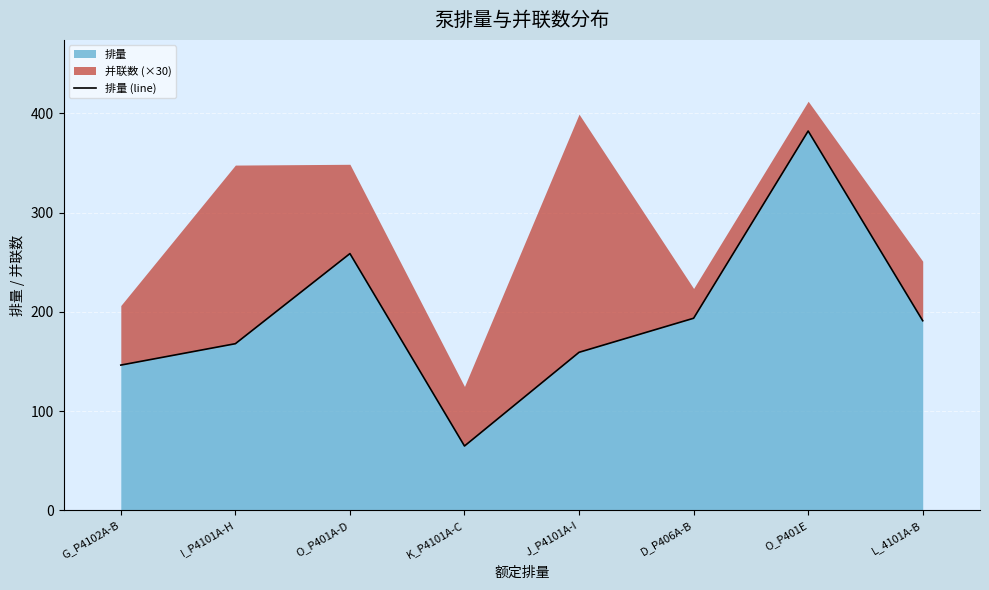

How many values exceed 191?

3